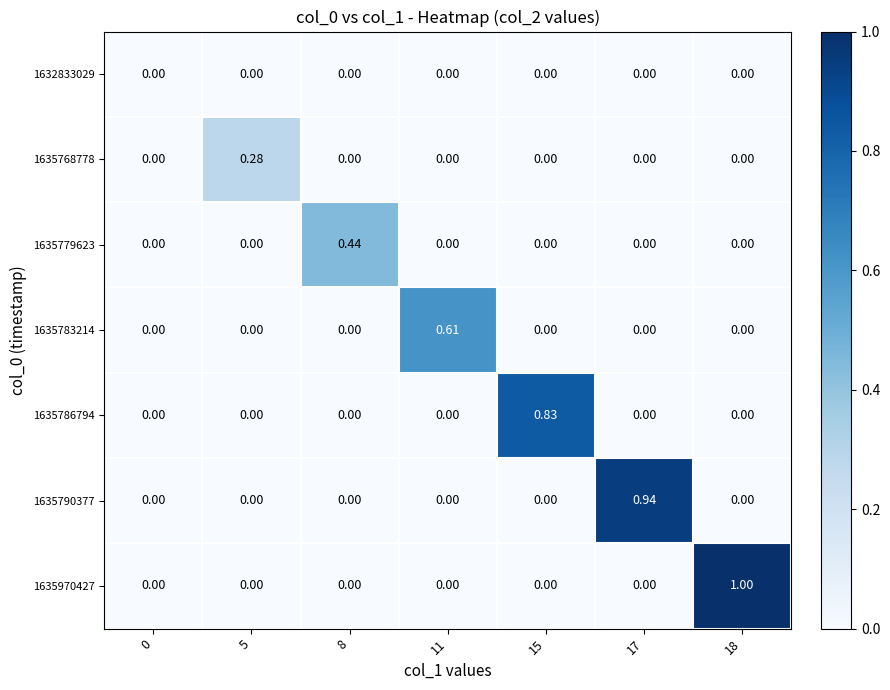

Which series has the largest total across all categories?

1635970427